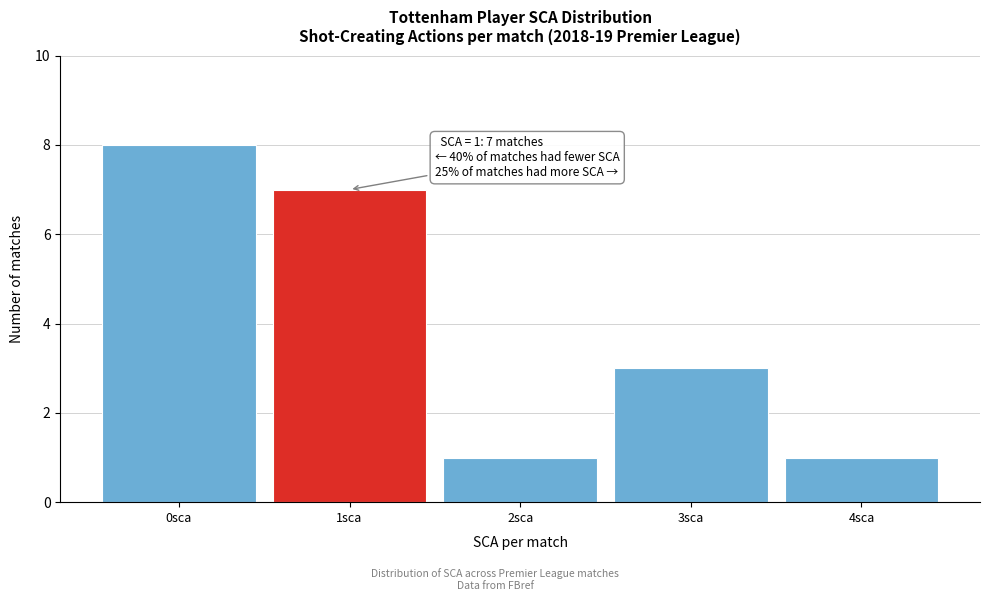

Which range on the x-axis has the tallest bar?

-0.5 to 0.5